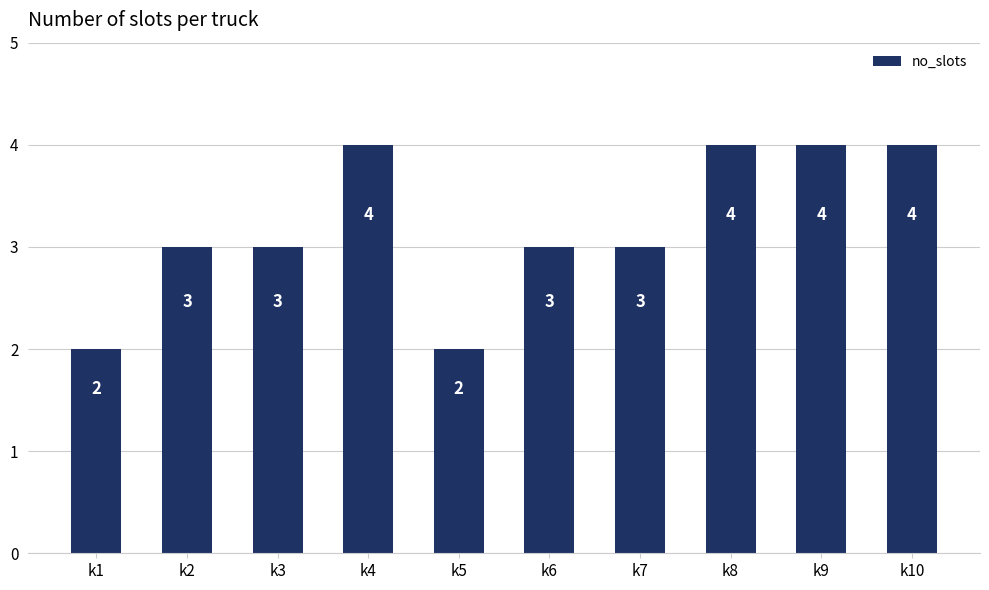

What is the difference between the maximum and minimum values?

2